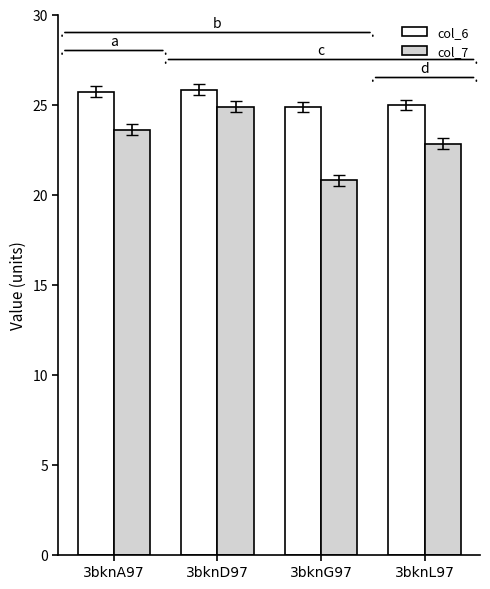

What is the smallest value displayed?

20.8